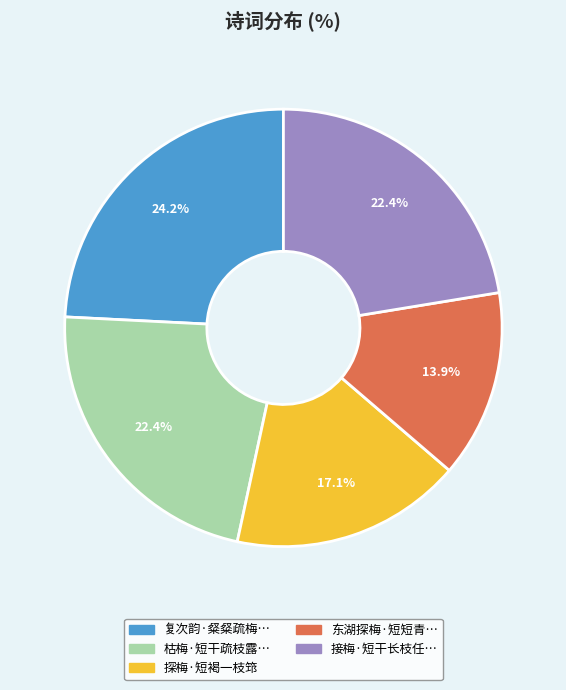

How many slices are in this pie chart?

5